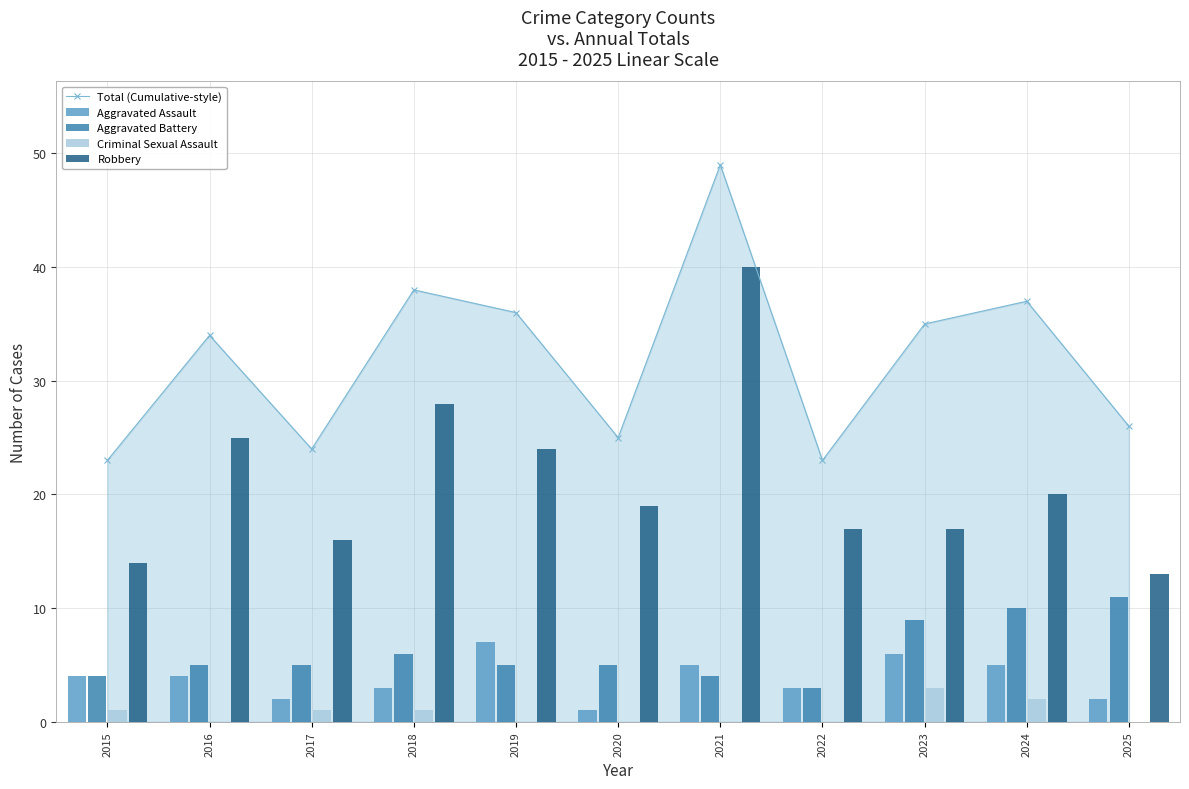

Which series has the largest range (max minus min)?

Robbery